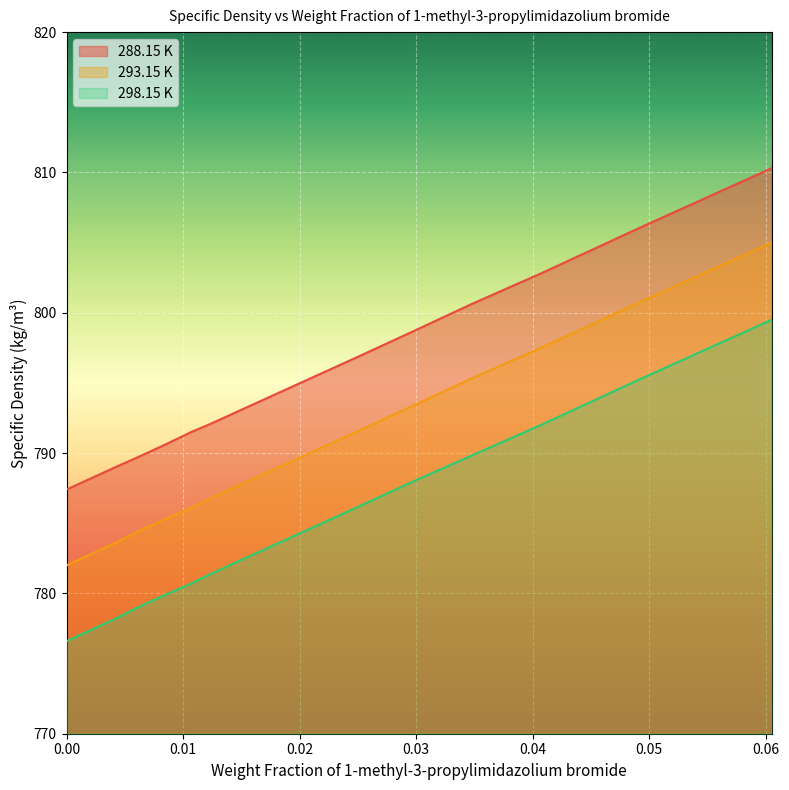

True or false: 288.15 K has more than 2 interior local peaks.

False